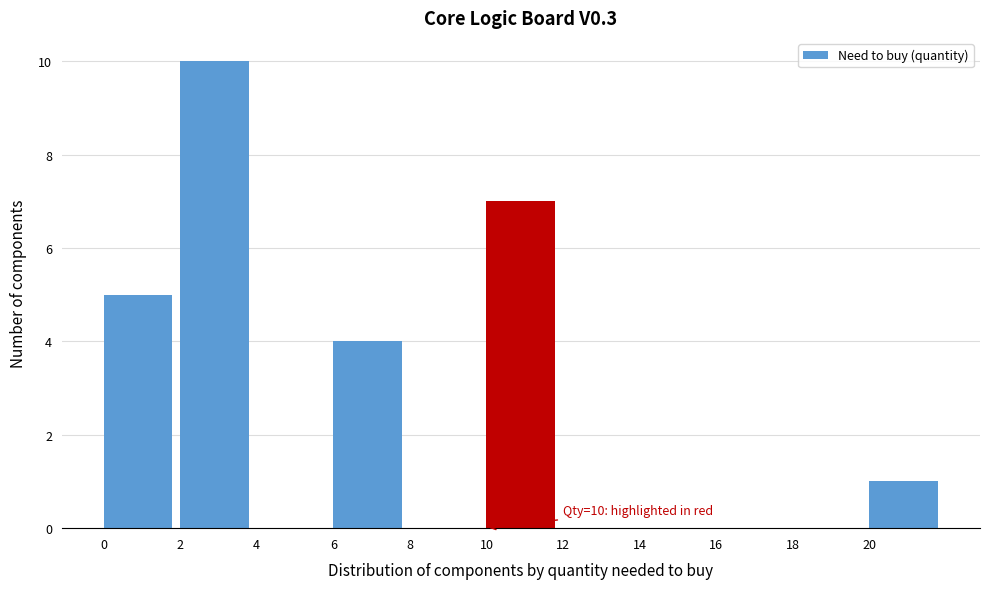

Over which range of the x-axis is the bar tallest?

2 to 4